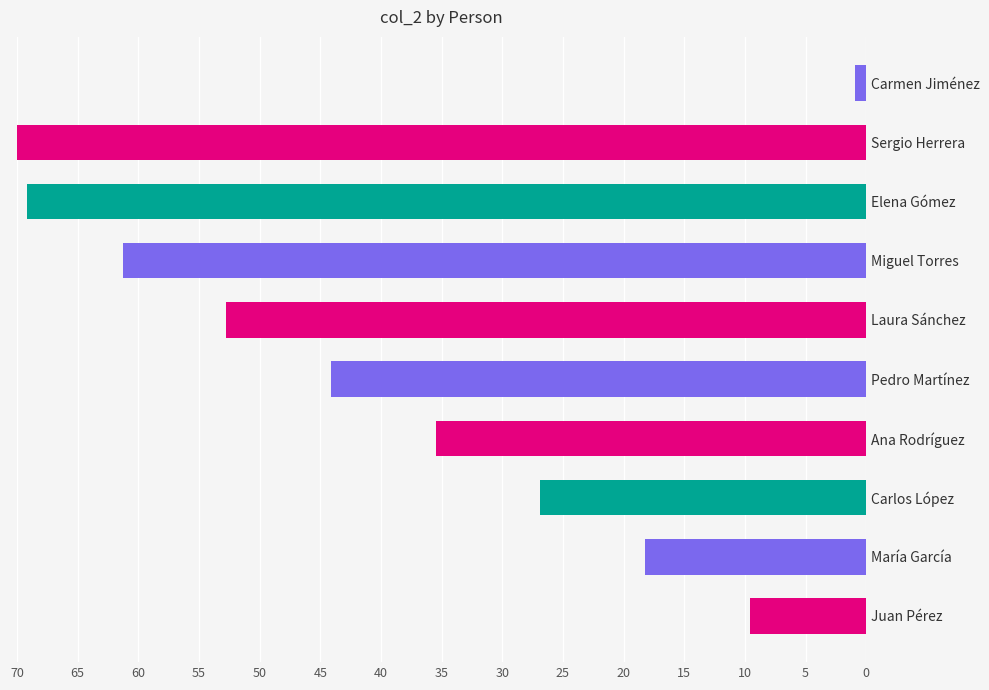

What is the change in value from Pedro Martínez to Elena Gómez?

+25.0